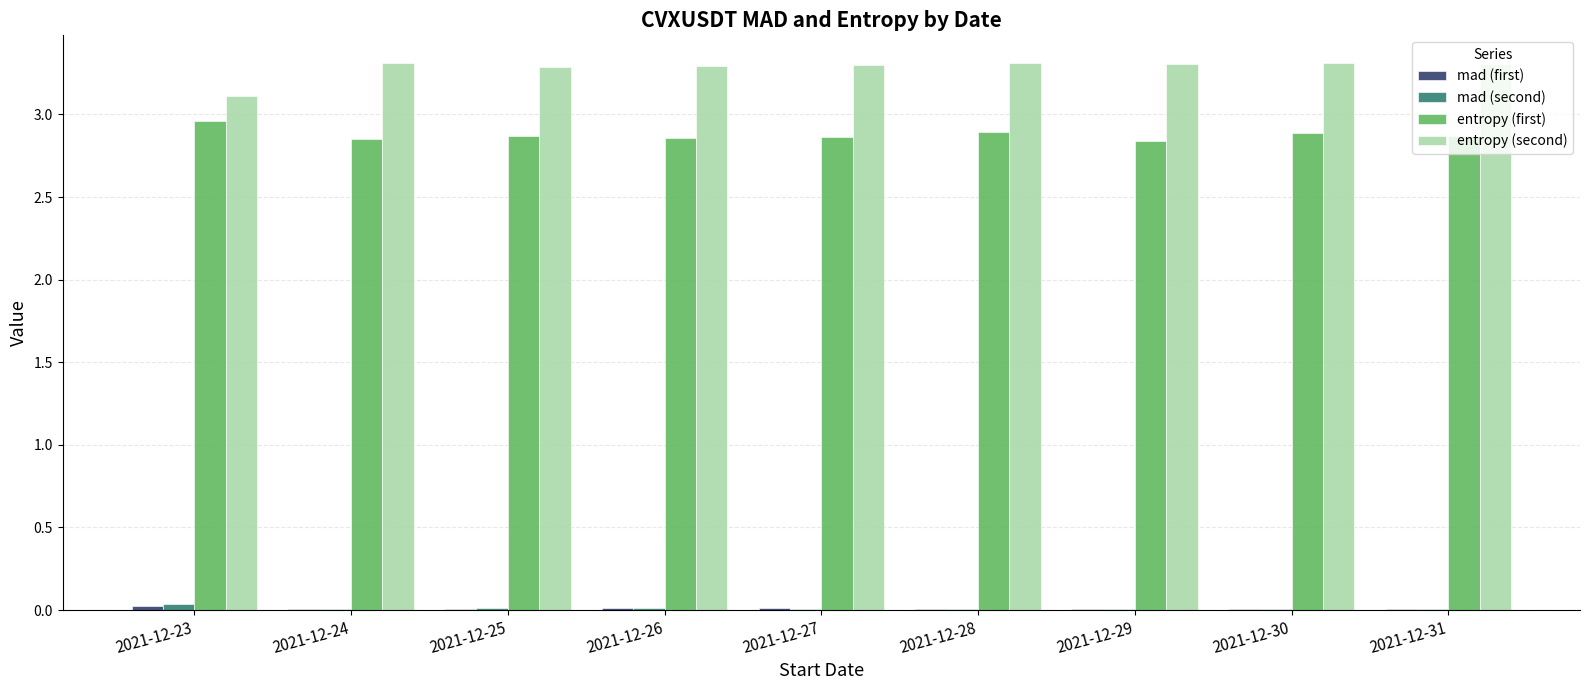

Which series has the largest total across all categories?

entropy (second)